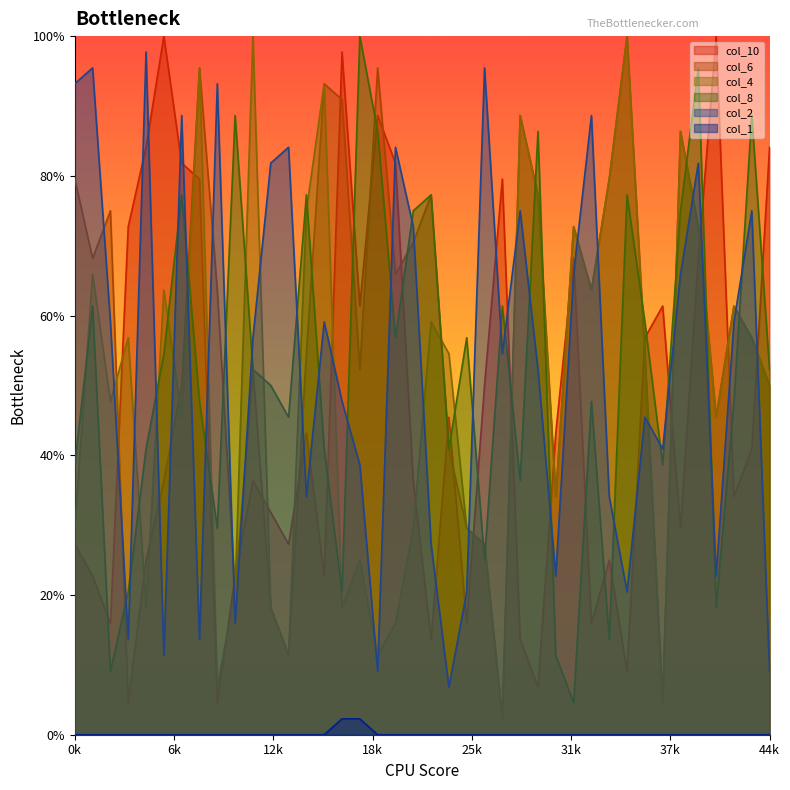

What is the difference between the maximum and minimum values in the col_8 series?

95.5